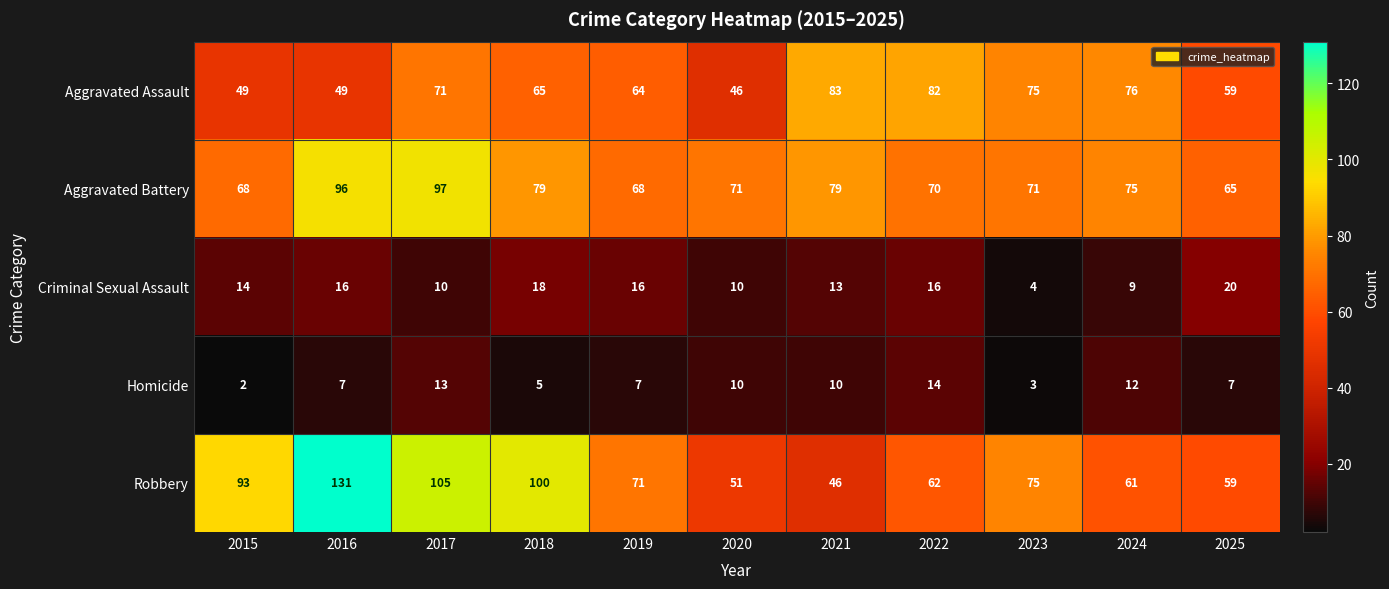

The Homicide series shows 11 at 2019. True or false?

False